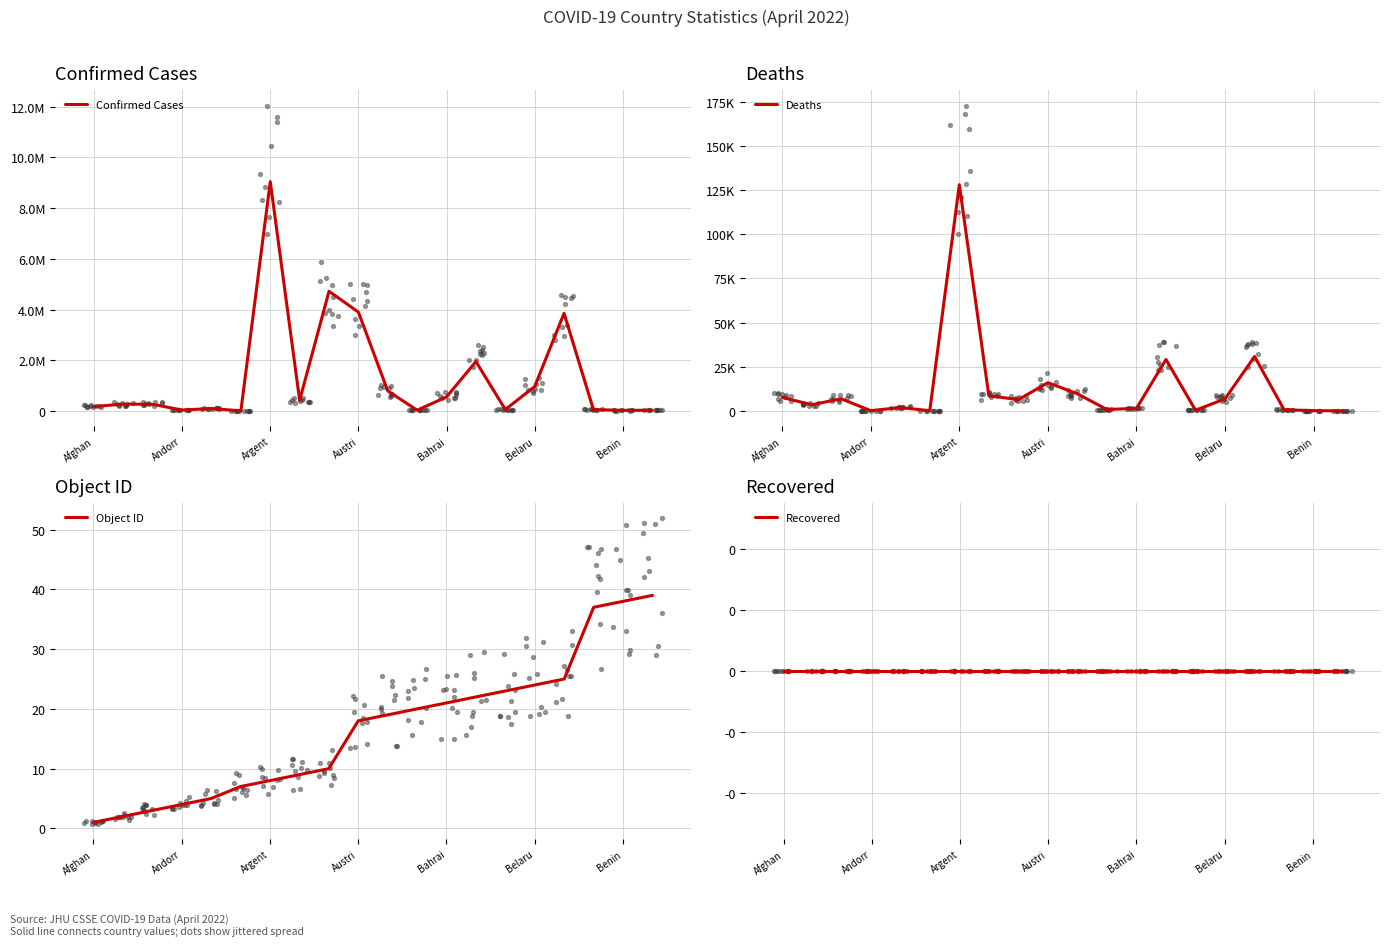

Is the value of Confirmed Cases at 8 greater than the value of Deaths at 10?

Yes